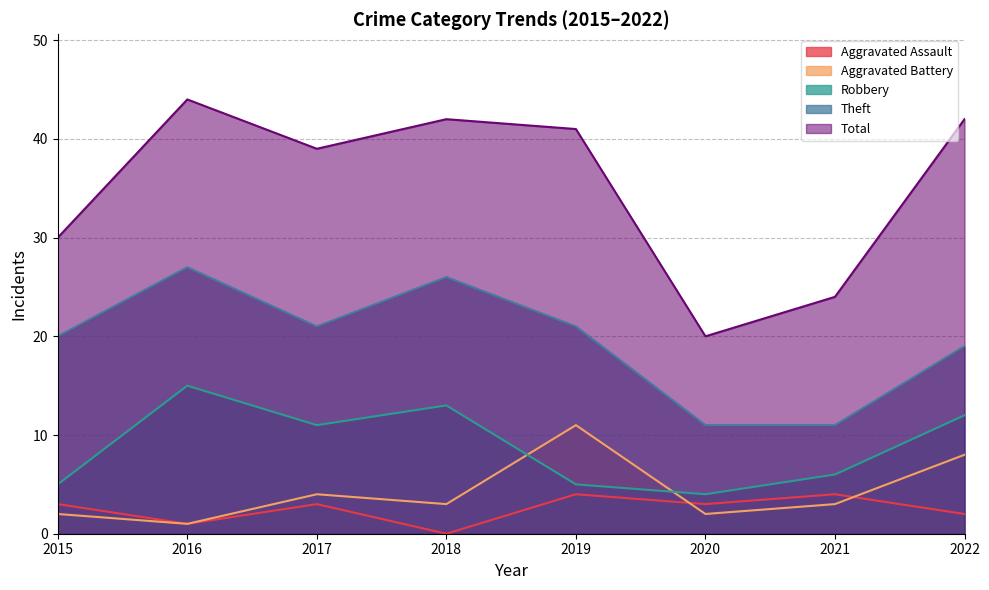

True or false: Robbery and Total cross at least once.

False